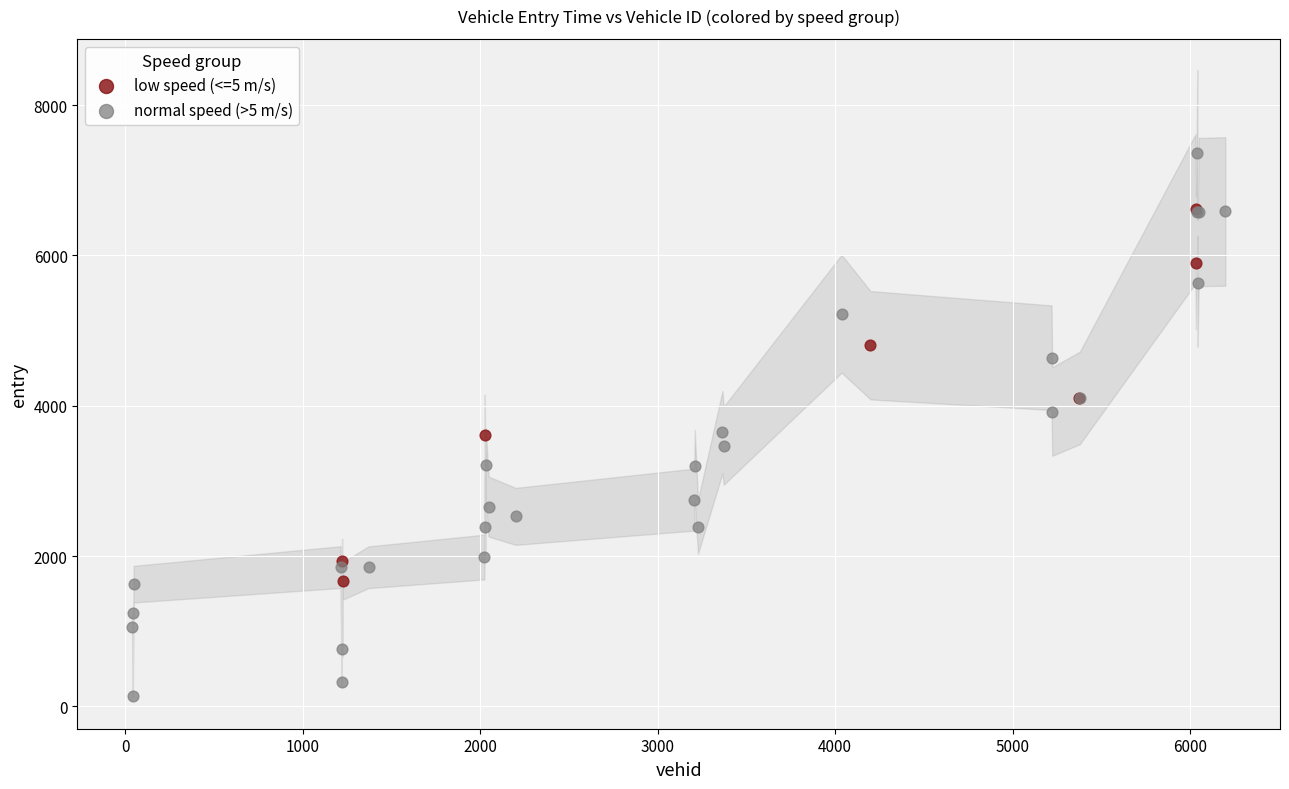

Which series reaches the minimum Y coordinate?

normal speed (>5 m/s)